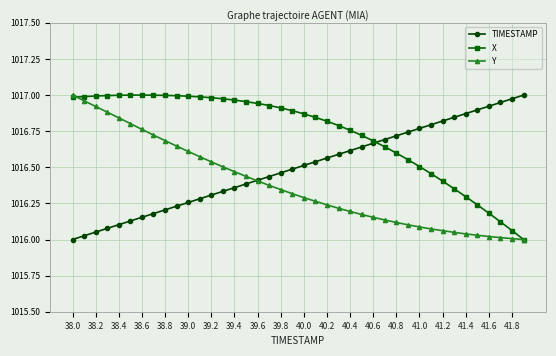

Which series has the largest total across all categories?

X